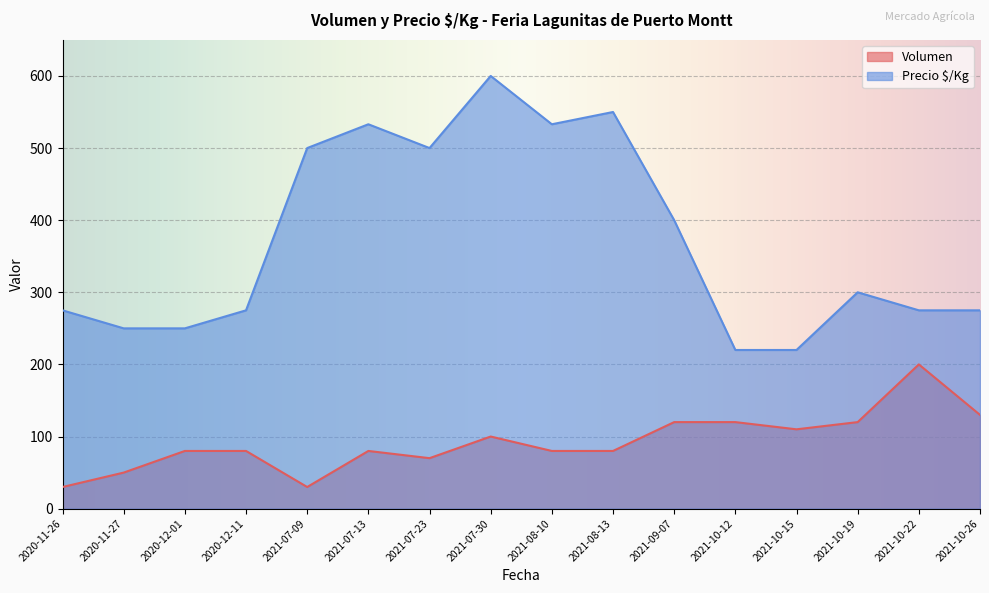

The value of Precio $/Kg at 2020-11-27 is 91. True or false?

False